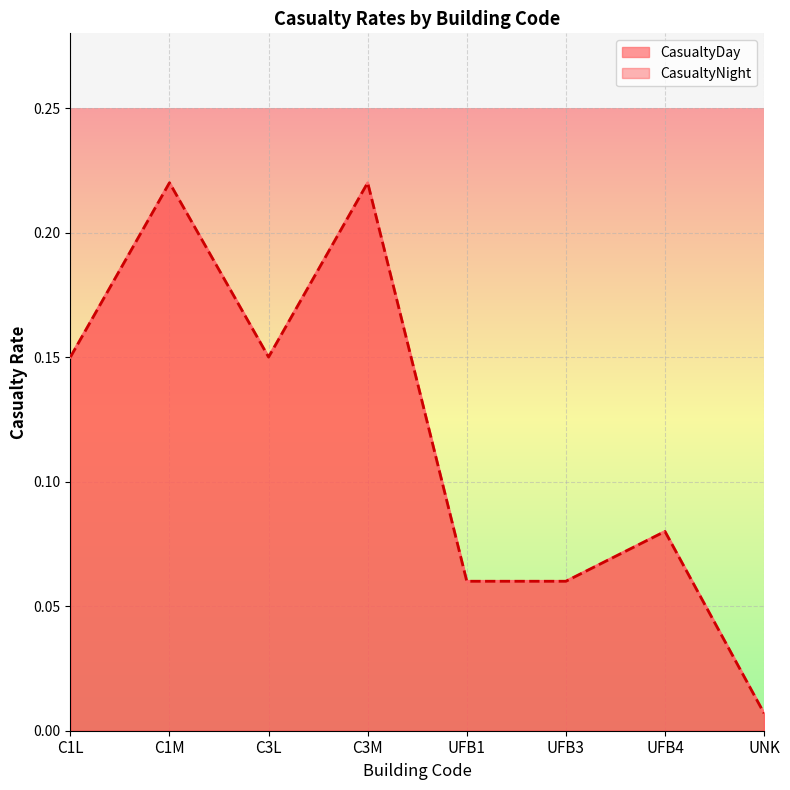

What are all the series names shown in the legend?

CasualtyDay, CasualtyNight